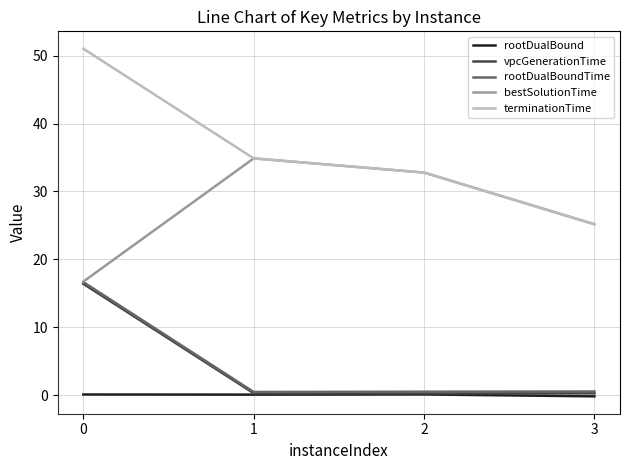

Is it true that terminationTime equals 32.8 at 2?

True